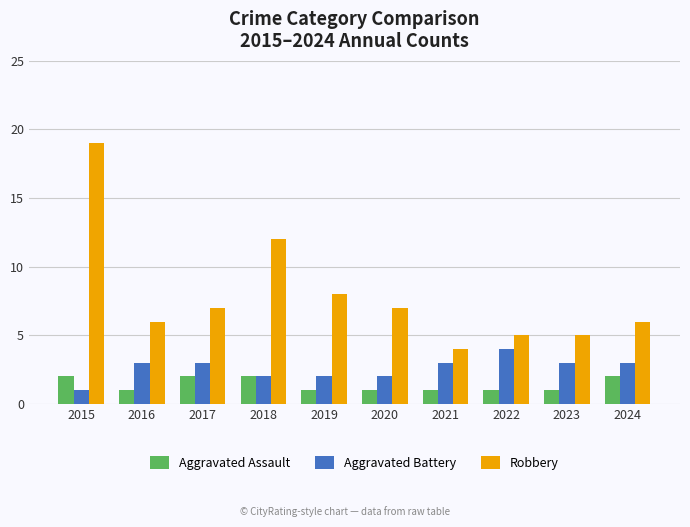

The Aggravated Battery series shows 5 at 2024. True or false?

False